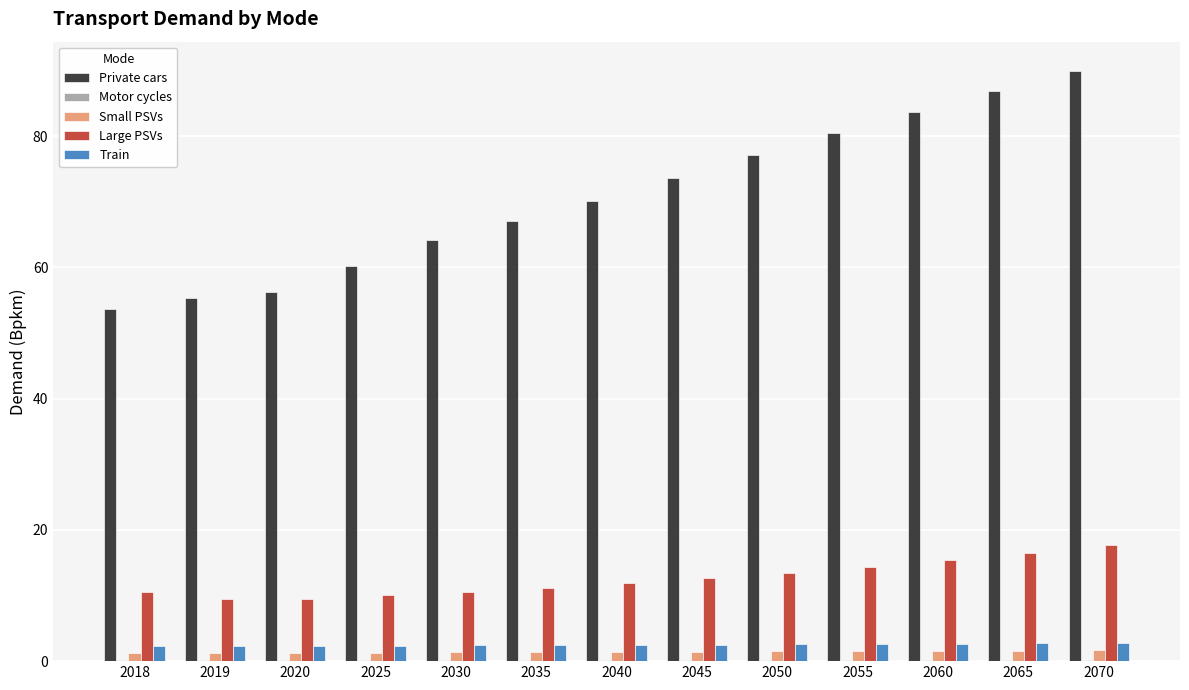

Which series has the largest total across all categories?

Private cars